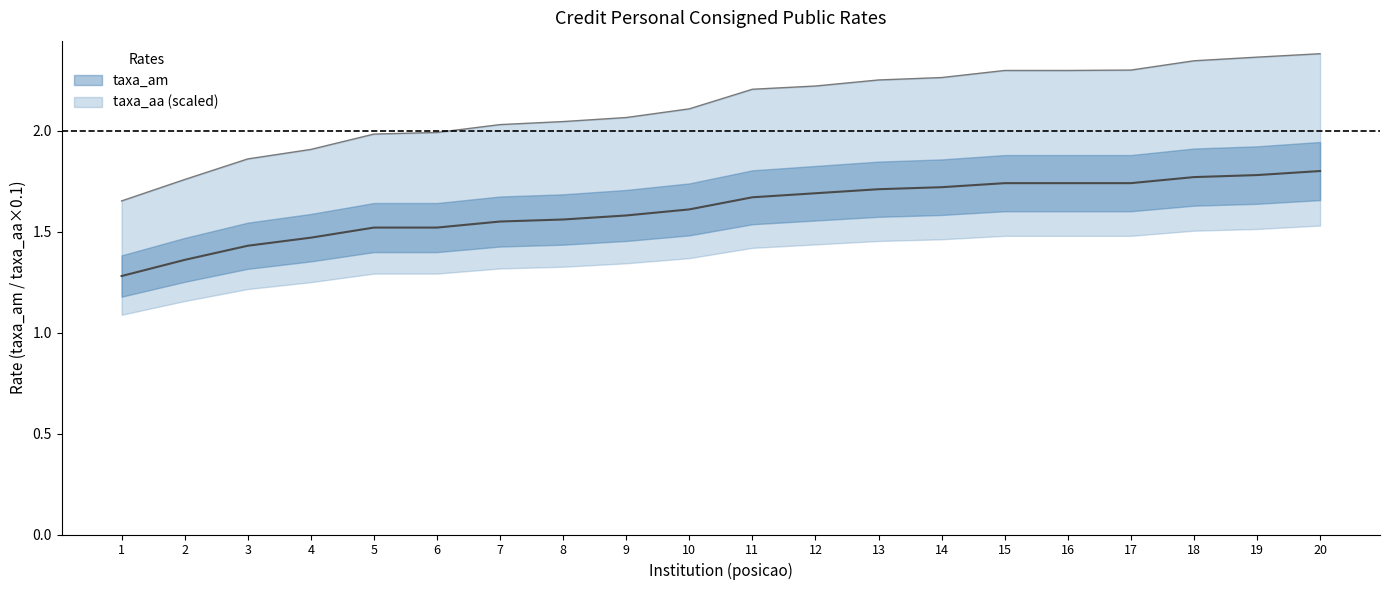

Reading left to right, extract all data points from this chart.

taxa_am: 1.3	1.4	1.4	1.5	1.5	1.5	1.6	1.6	1.6	1.6	1.7	1.7	1.7	1.7	1.7	1.7	1.7	1.8	1.8	1.8
taxa_aa: 1.7	1.8	1.9	1.9	2.0	2.0	2.0	2.0	2.1	2.1	2.2	2.2	2.3	2.3	2.3	2.3	2.3	2.3	2.4	2.4